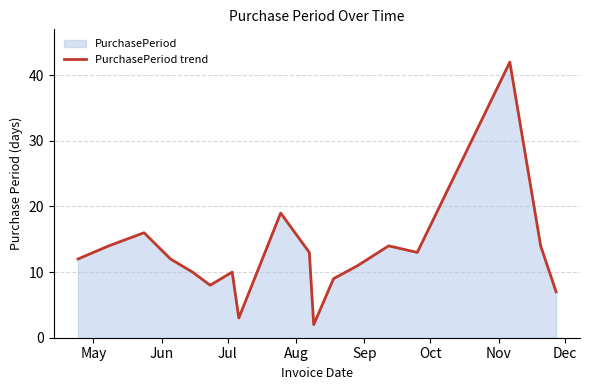

Reading left to right, transcribe all the data shown in this chart.

12	14	16	12	10	8	10	3	19	13	2	9	11	14	13	42	14	7